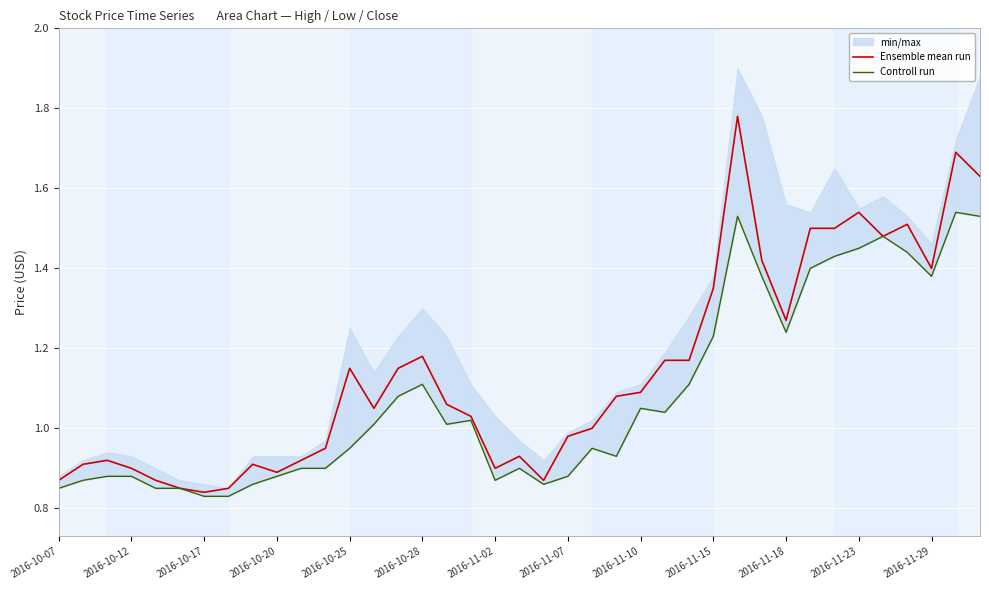

The Ensemble mean run series shows 1.7 at 2016-10-25. True or false?

False